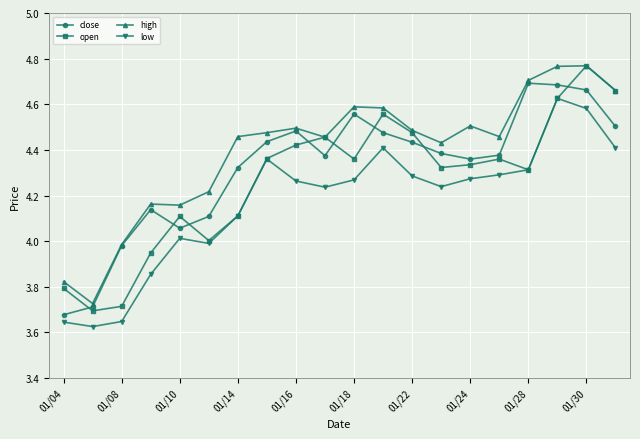

How many interior local peaks does the open series have?

5